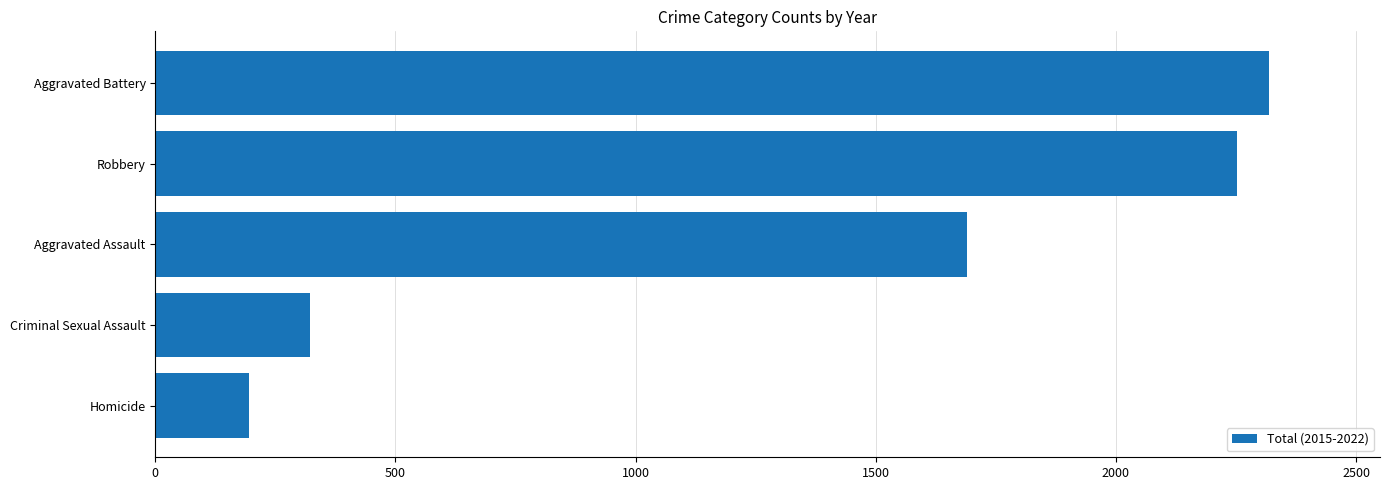

Which has a higher value, Homicide or Aggravated Assault?

Aggravated Assault